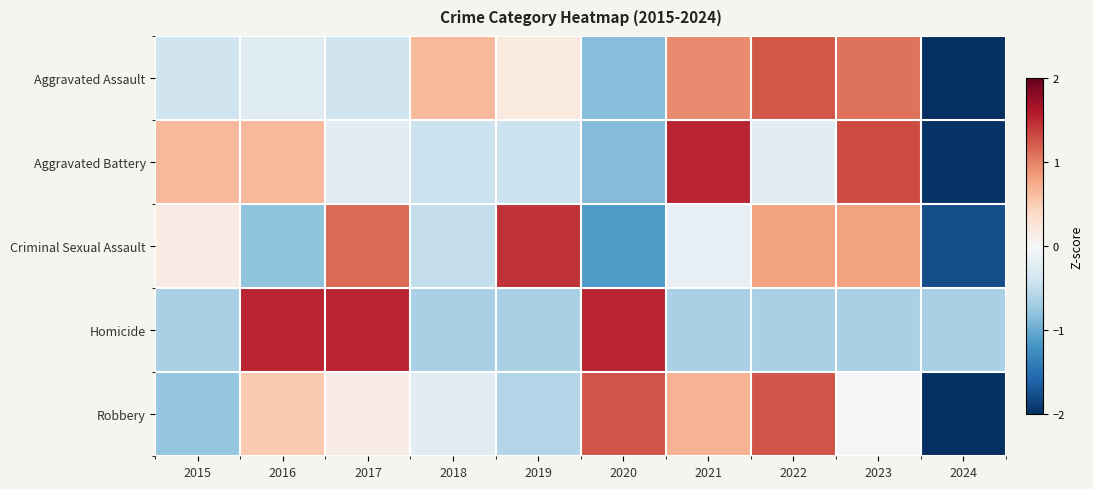

What is the total value across all series at 2016?

1.6